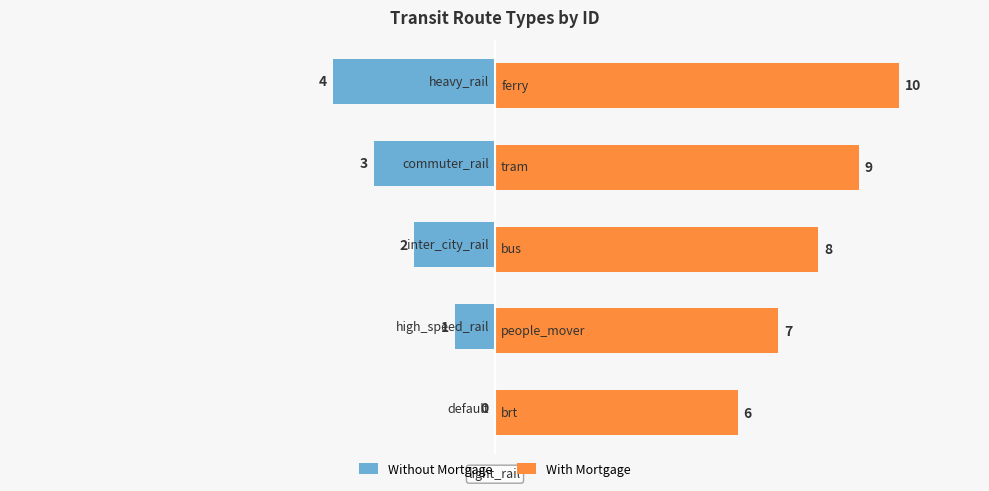

What is the greatest value displayed?

10